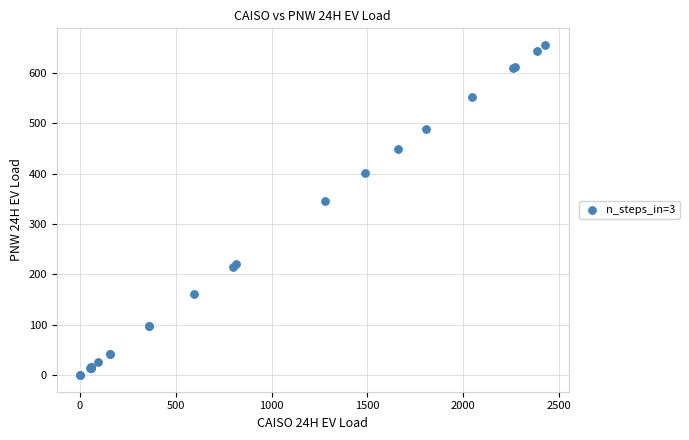

What Y value in the scatter plot is closest to 327?

345.4